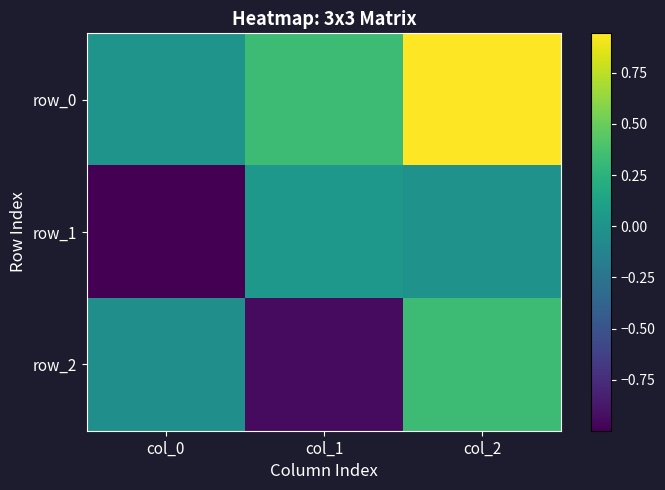

What is the average value of the row_0 series?

0.4